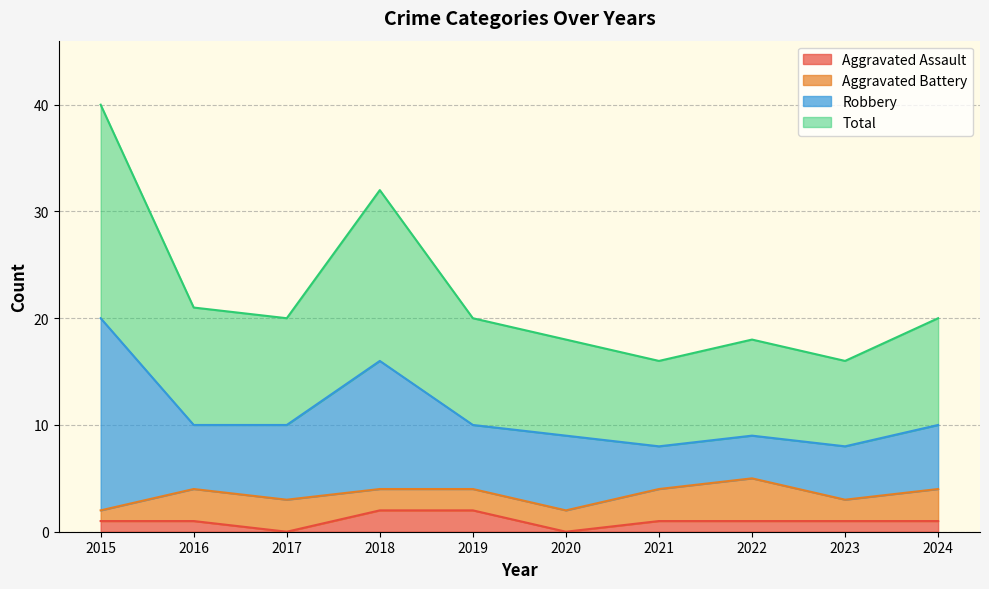

Is the value of Aggravated Assault at 2022 greater than the value of Total at 2018?

No